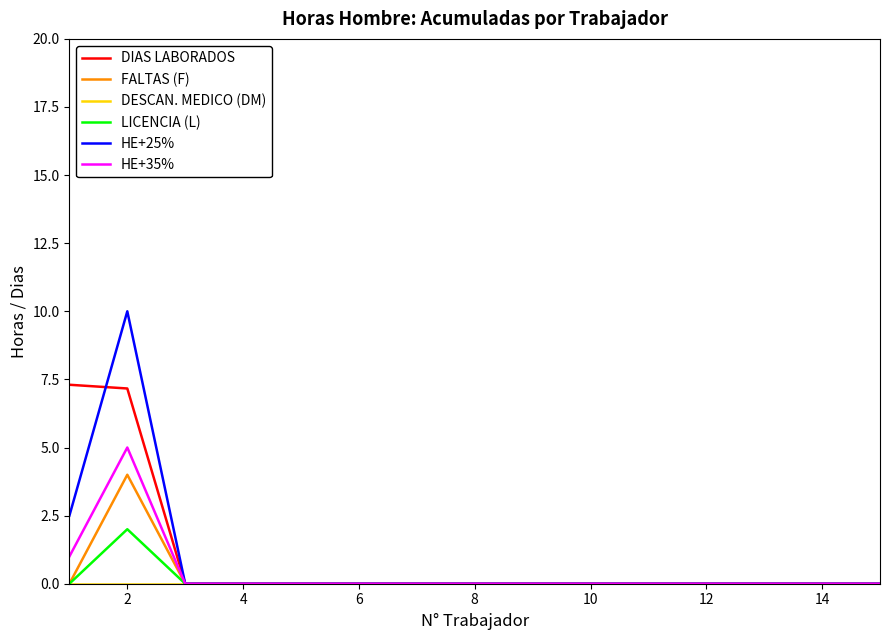

What is the maximum value shown in the chart?

10.0